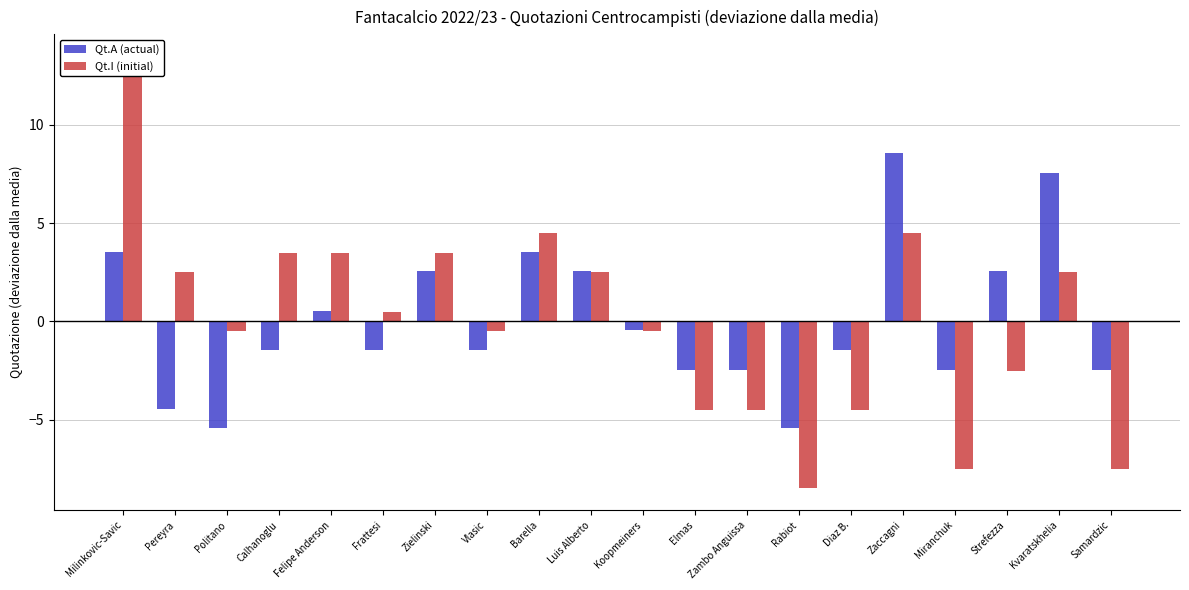

At how many categories does at least one series exceed 12?

1